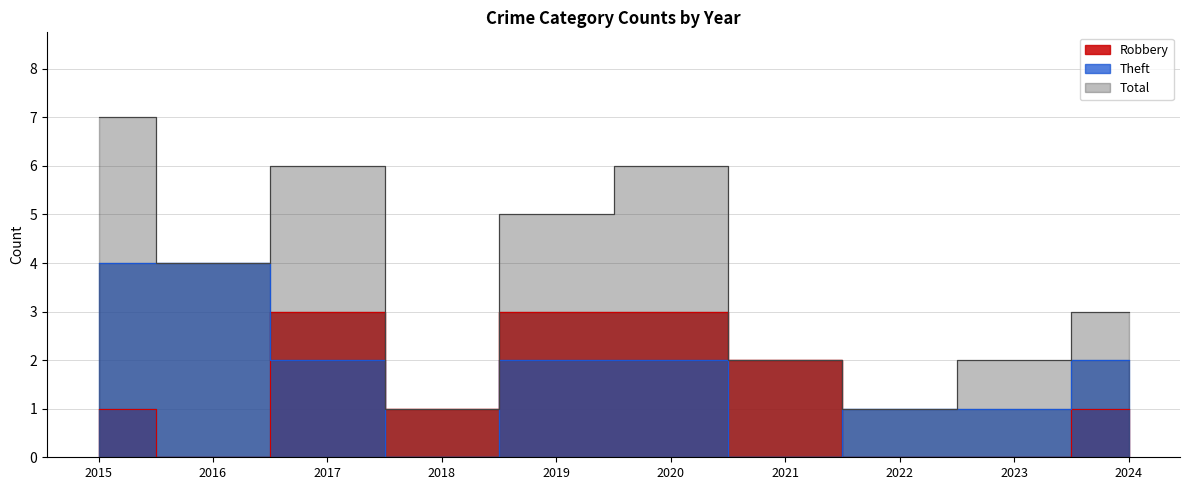

True or false: Theft has more than 0 interior local peaks.

False